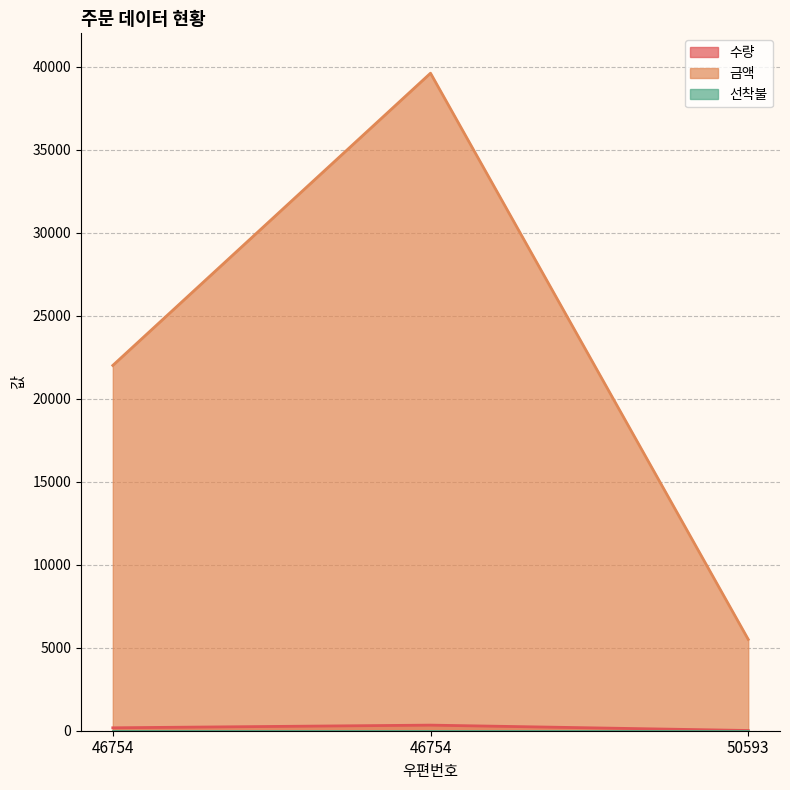

At which category is the sum across all series the highest?

46754